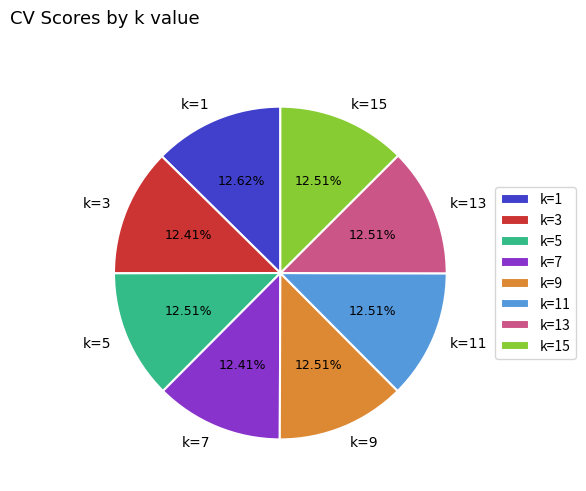

Does k=13 account for over 50% of the chart?

No